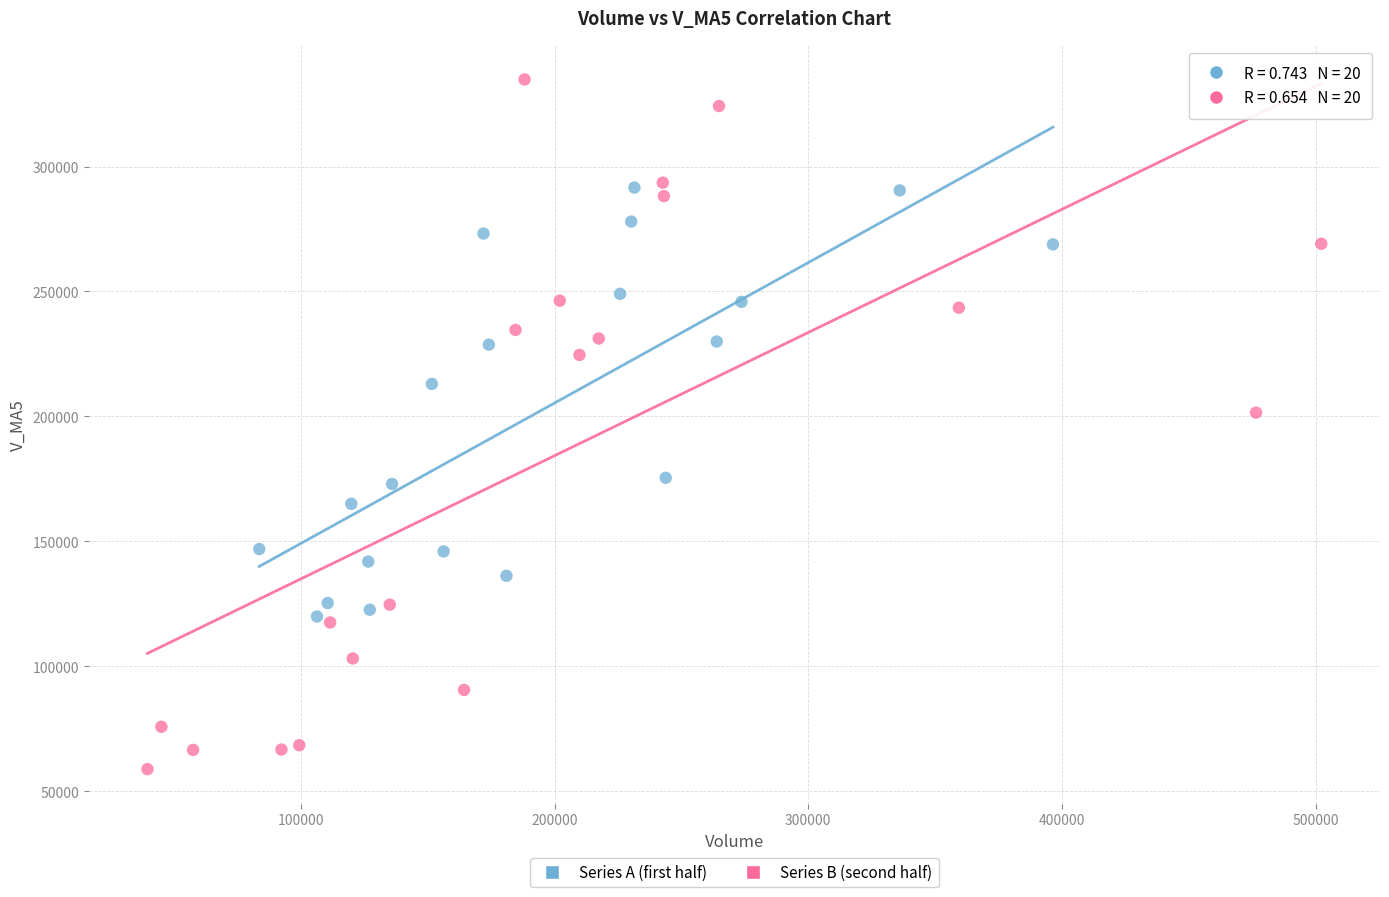

Which series has the widest spread of Y values?

Series B (second half)